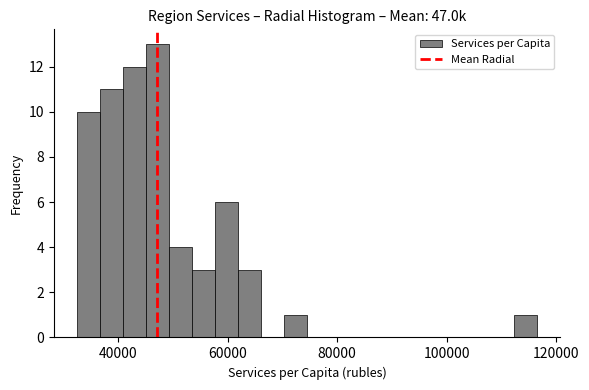

Read against the x-axis, roughly where is the centre of the tallest bar?

48000